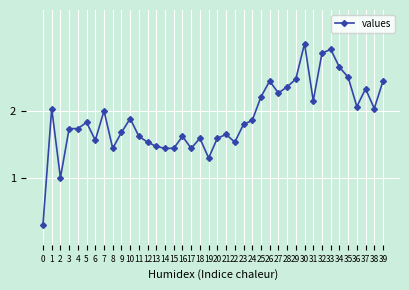

Where is the first local maximum?

1